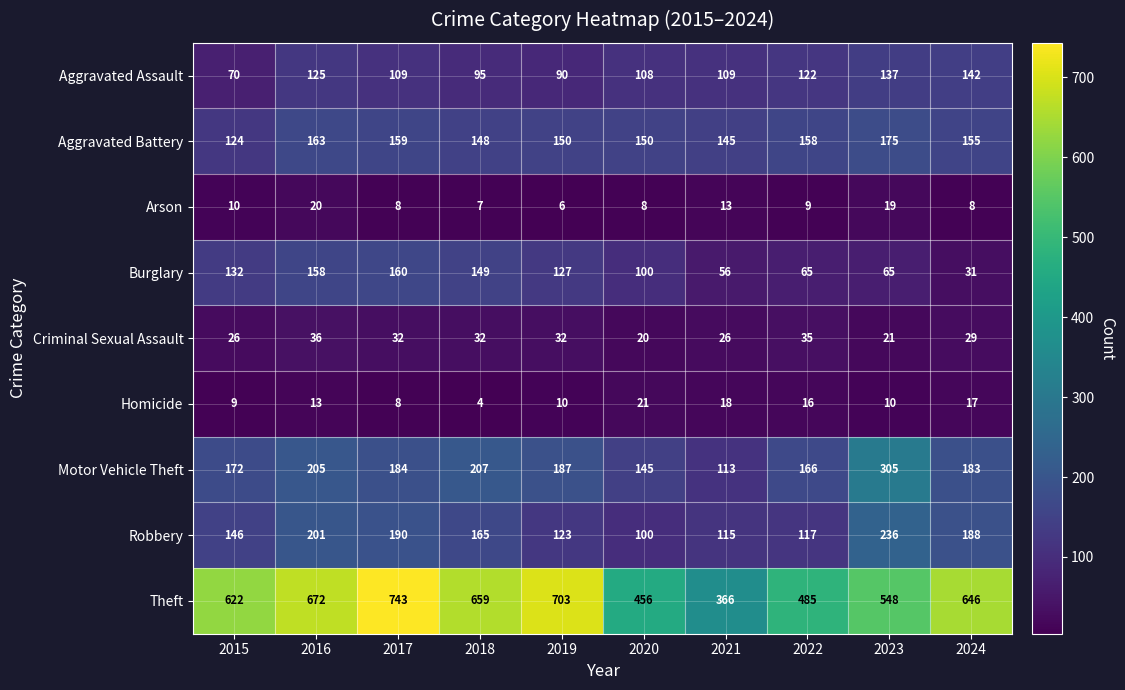

The Burglary series shows 158 at 2016. True or false?

True